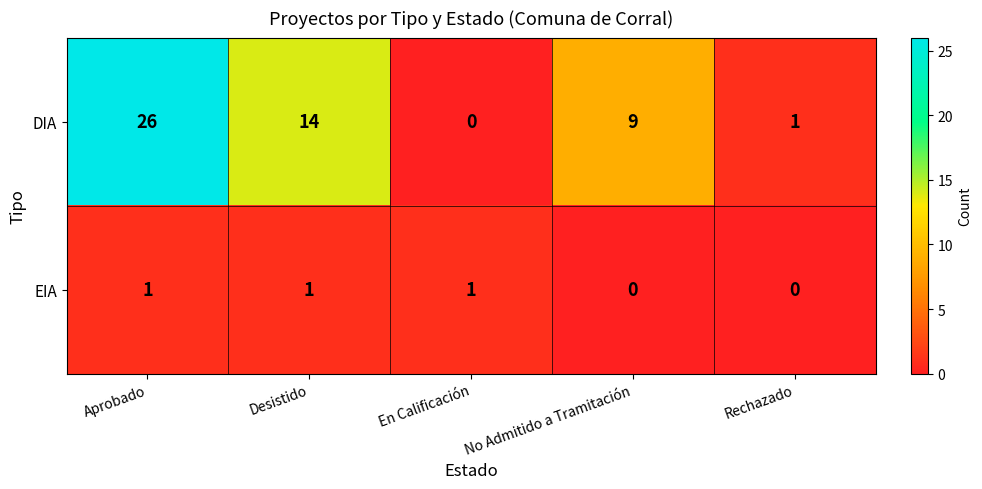

Reading left to right, list all the values displayed in this chart.

DIA: Aprobado=26	Desistido=14	En Calificación=0	No Admitido a Tramitación=9	Rechazado=1
EIA: Aprobado=1	Desistido=1	En Calificación=1	No Admitido a Tramitación=0	Rechazado=0